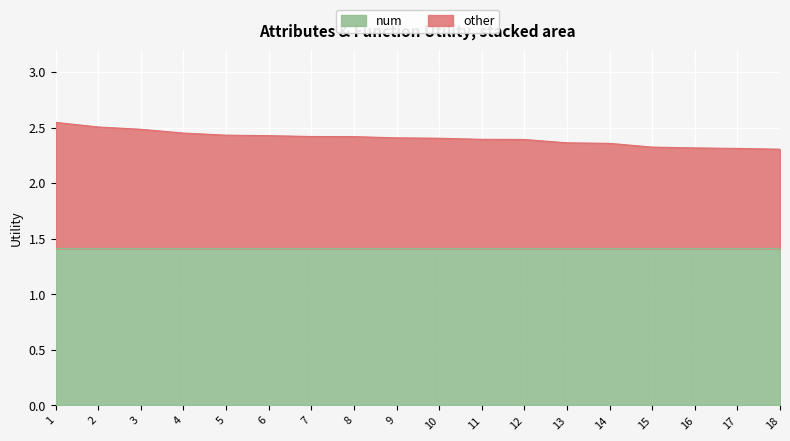

The value at 17 is 0.9. True or false?

False